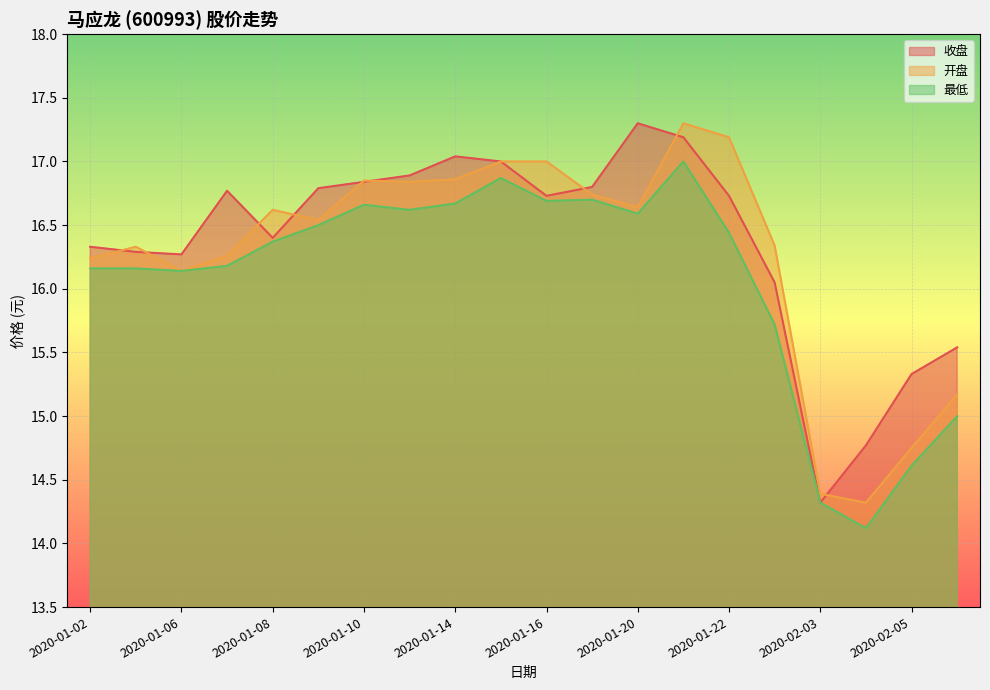

What is the approximate value of 最低 at 2020-01-16?

16.7